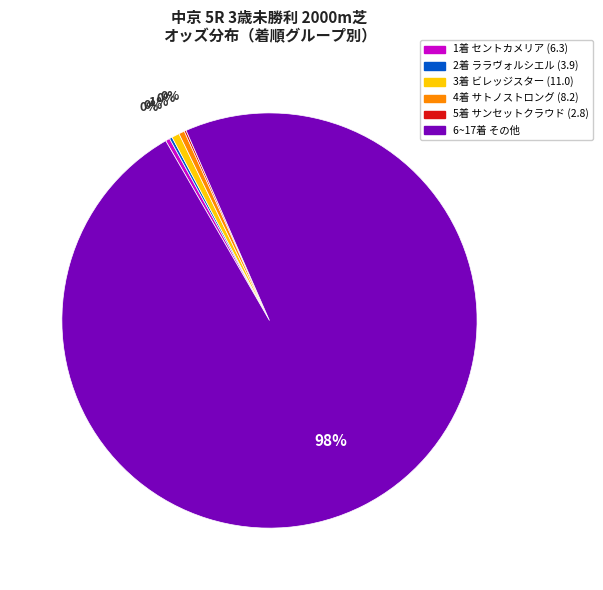

What is the largest slice in the pie chart?

6~17着 その他